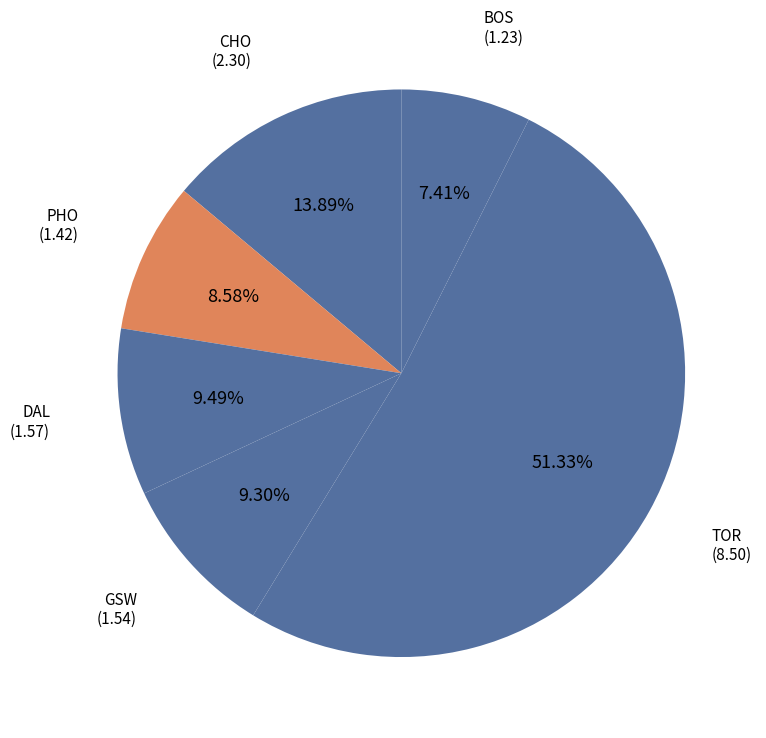

What is the largest slice in the pie chart?

TOR